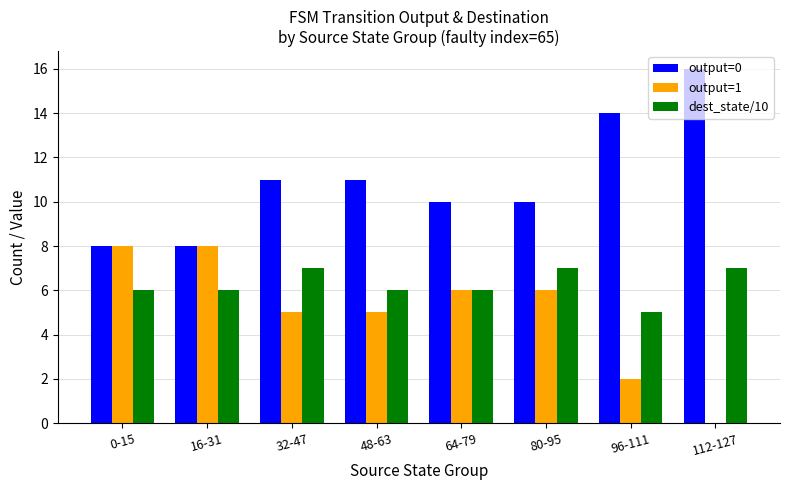

How many groups of bars are there?

8